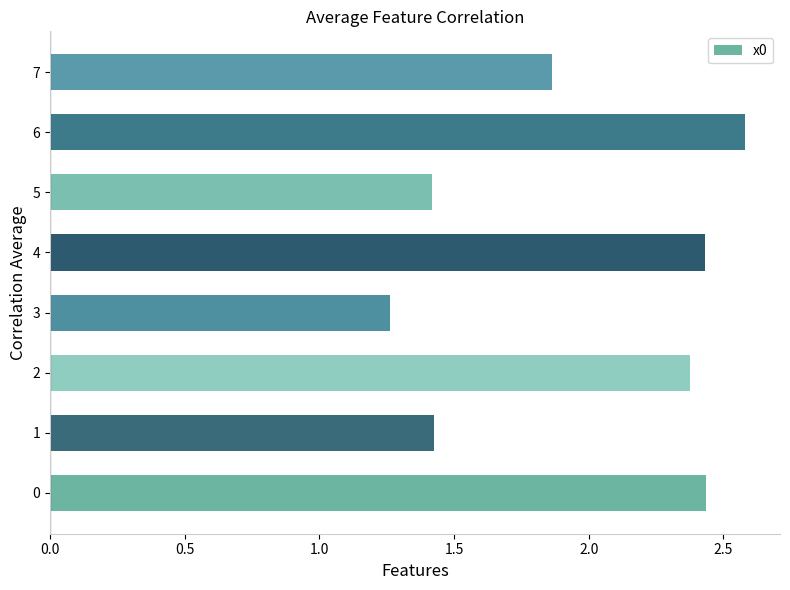

The chart shows a value of 1.4 at 5. True or false?

True